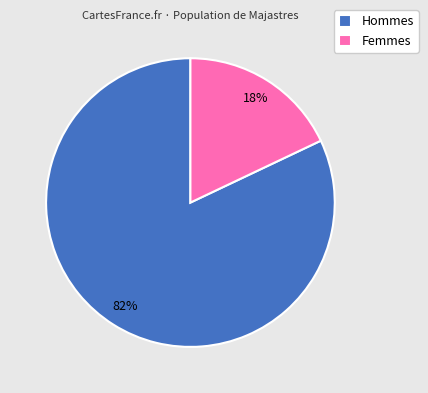

Rank the categories by value from lowest to highest.

Femmes, Hommes